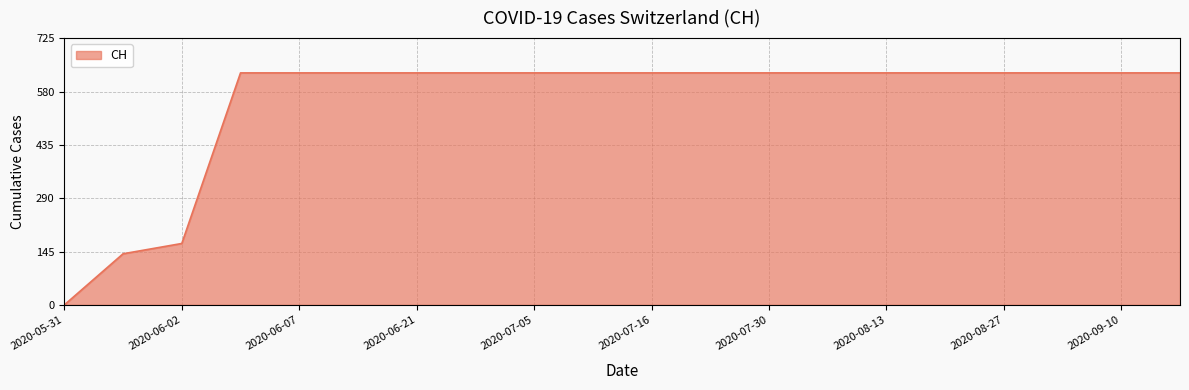

What is the greatest value displayed?

631